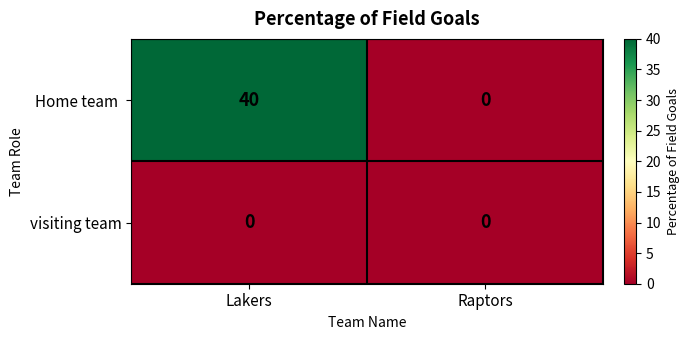

Which category has the highest value across all series?

Lakers